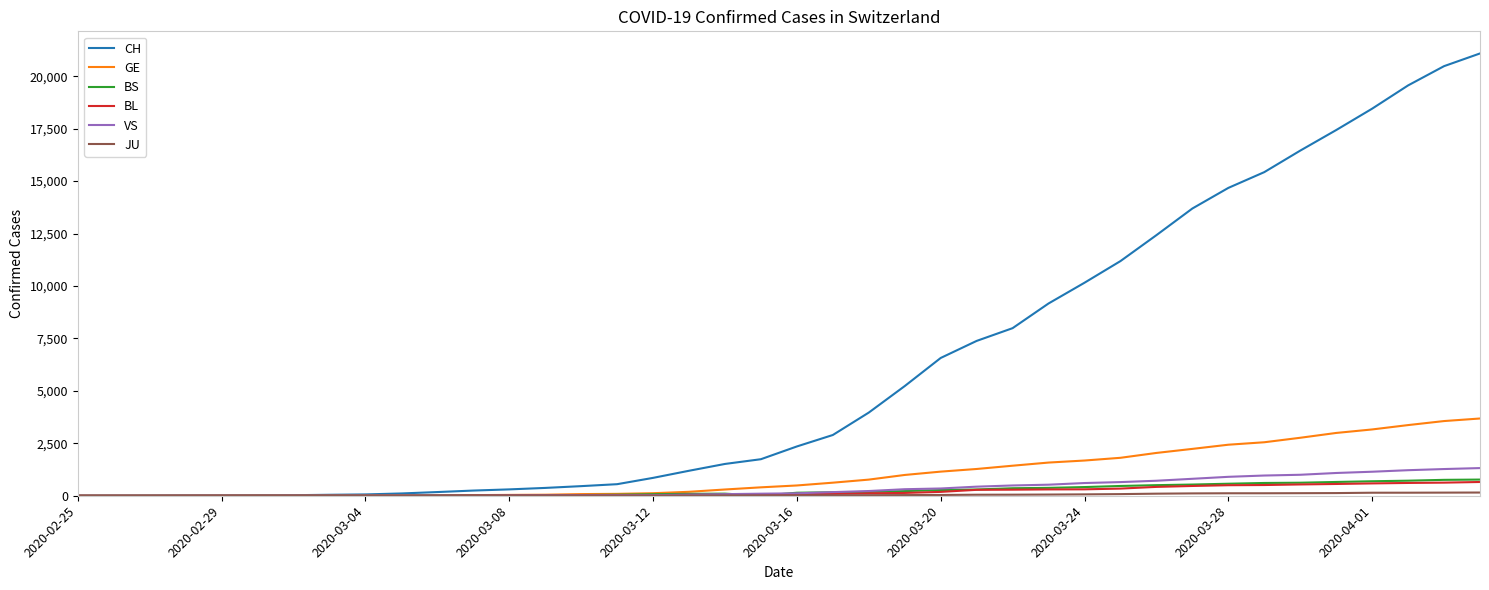

Which series has the largest total across all categories?

CH